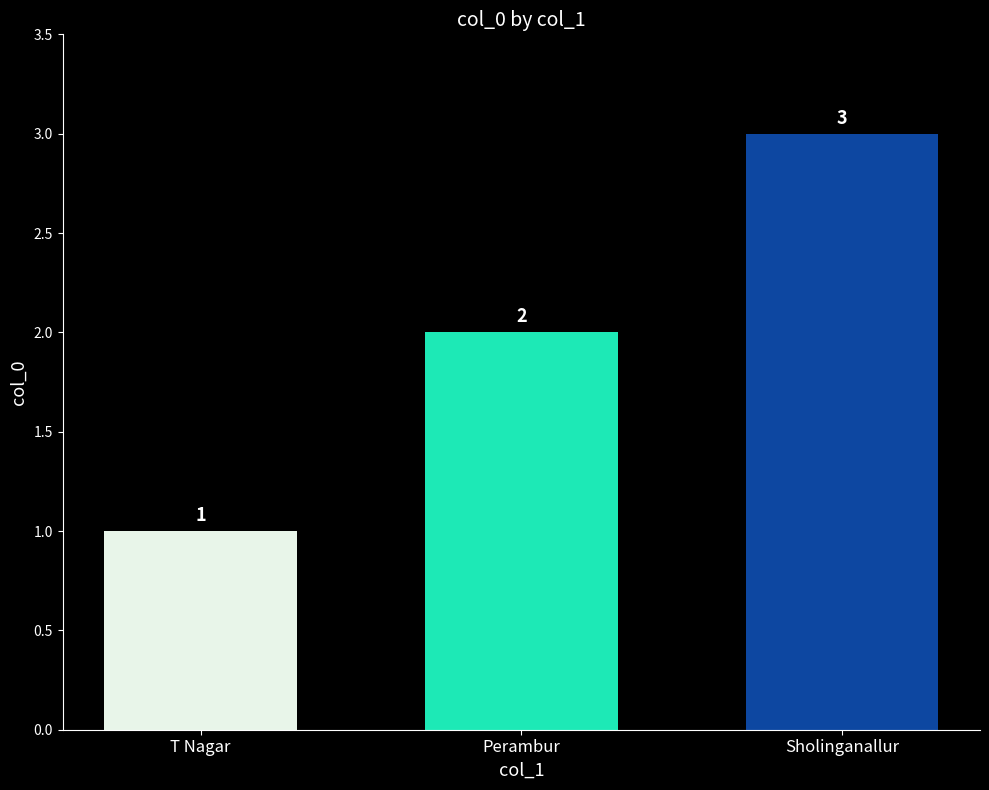

What is the sum of the values at Sholinganallur and T Nagar?

4